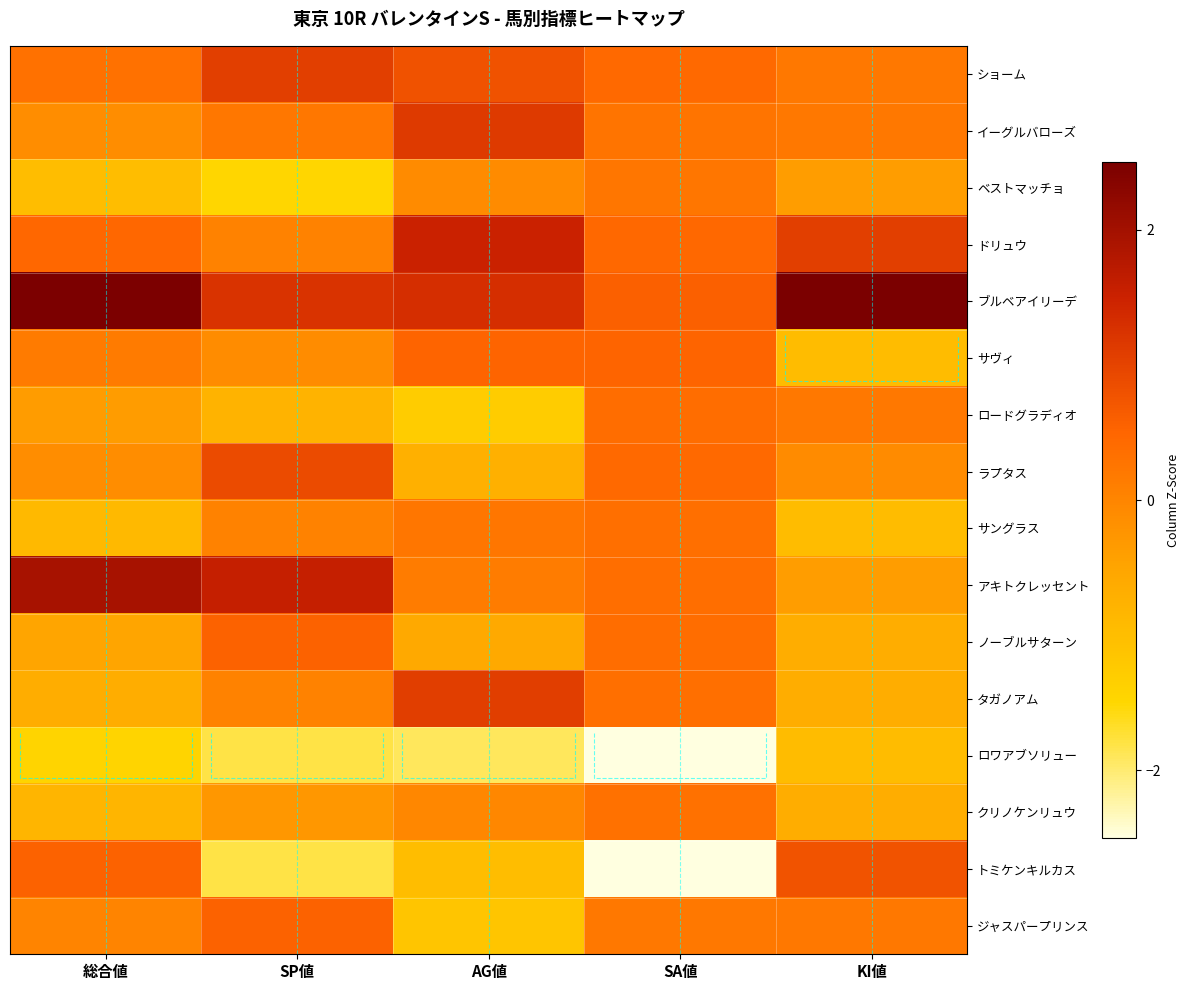

Between SA値 and AG値, which is larger?

AG値